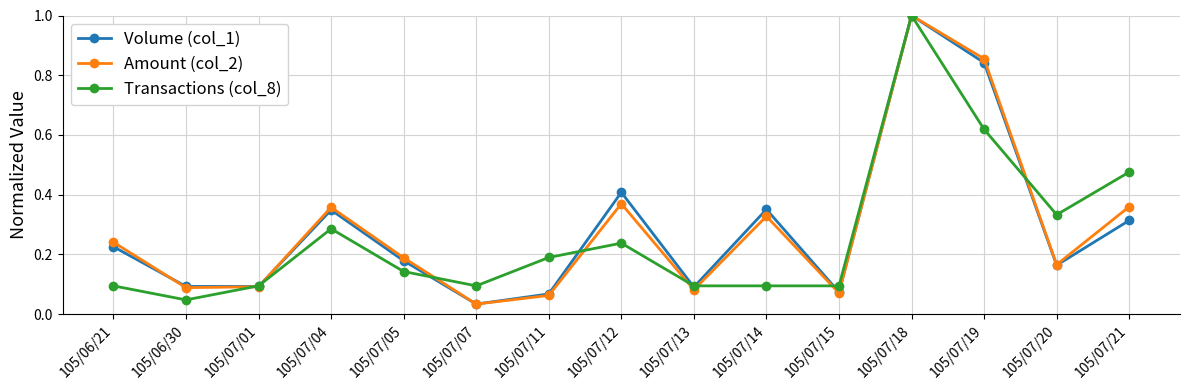

True or false: Transactions (col_8) has more than 1 interior local peaks.

True